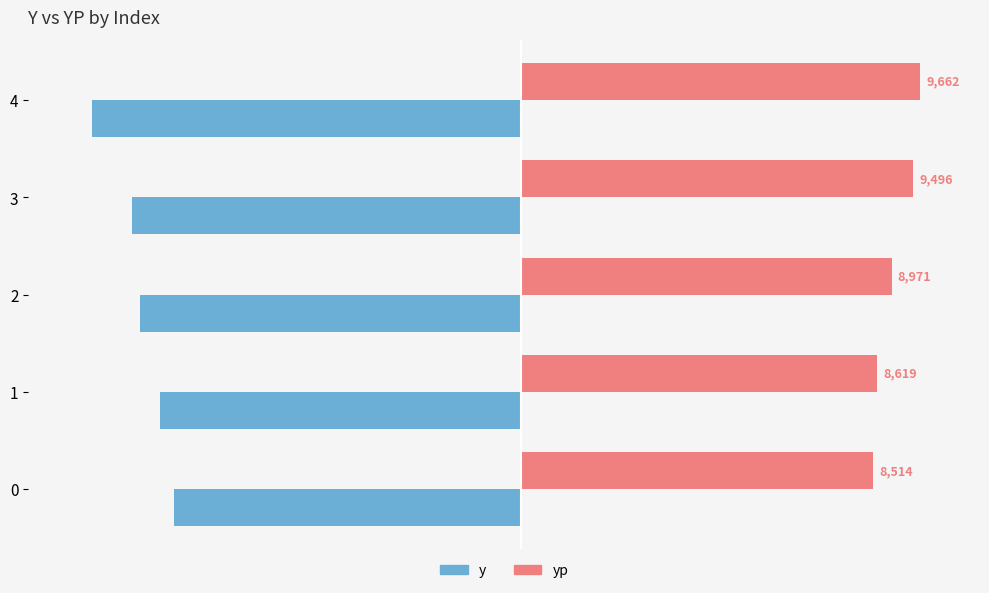

How many data points in yp are less than 8971?

2